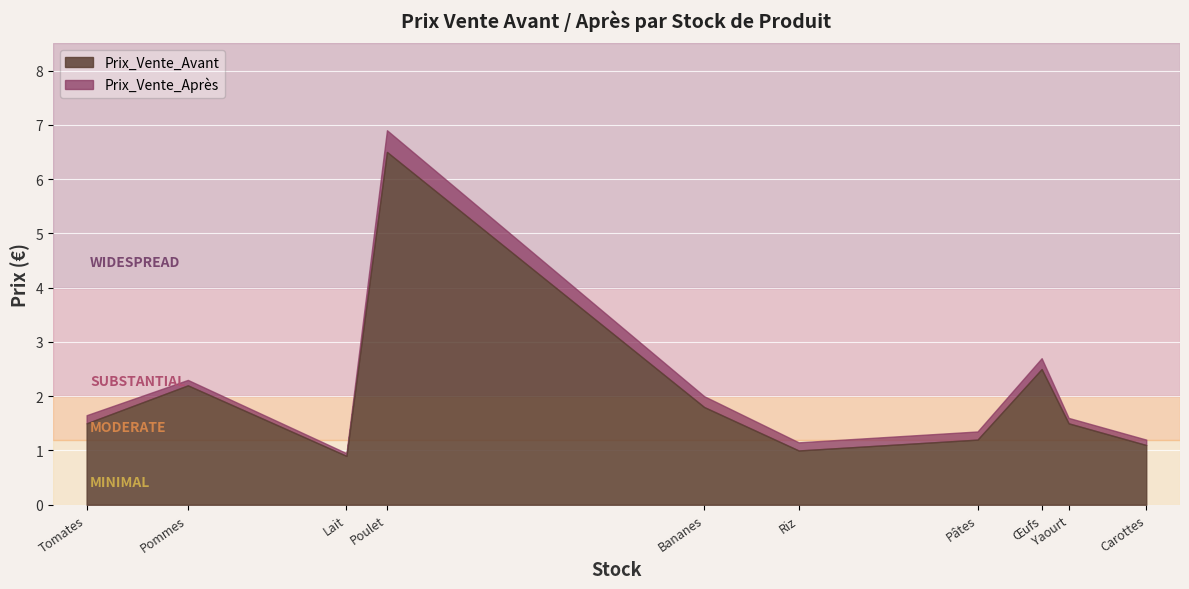

Is it true that Prix_Vente_Avant equals 1.6 at Carottes?

False